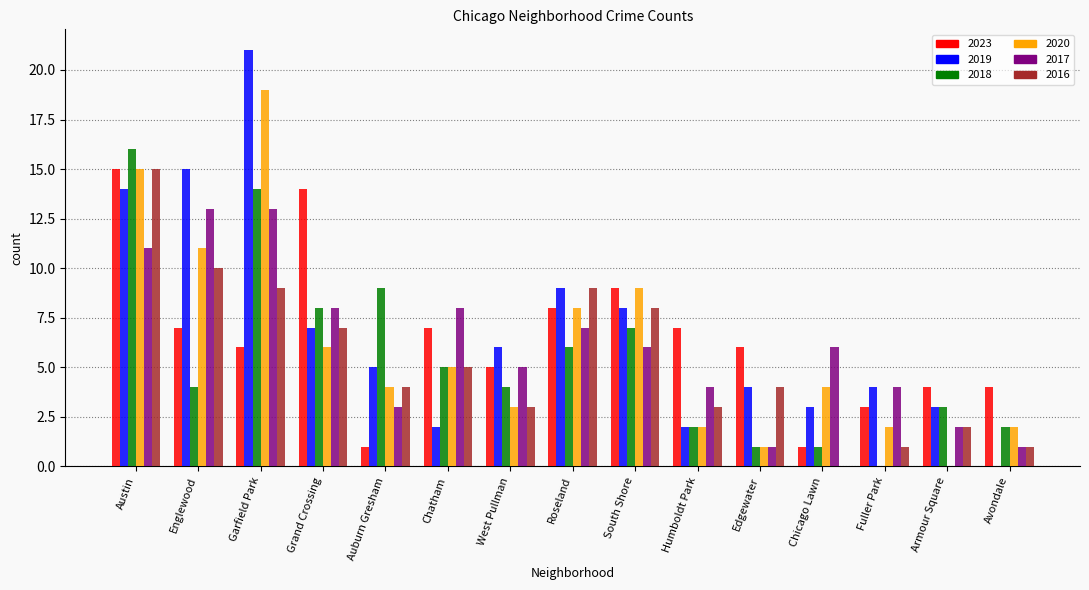

What is the sum of the 2016 values at Roseland and Auburn Gresham?

13